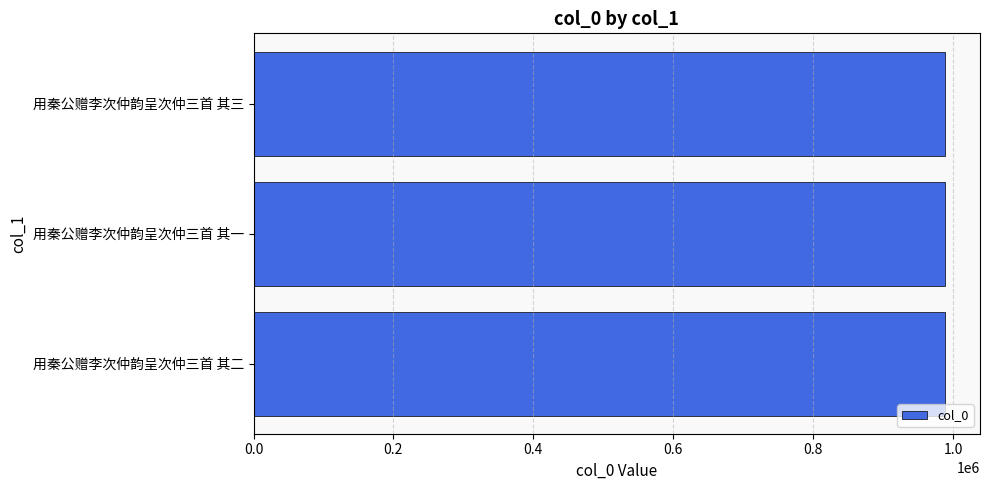

Read the value at 用秦公赠李次仲韵呈次仲三首 其二.

989059